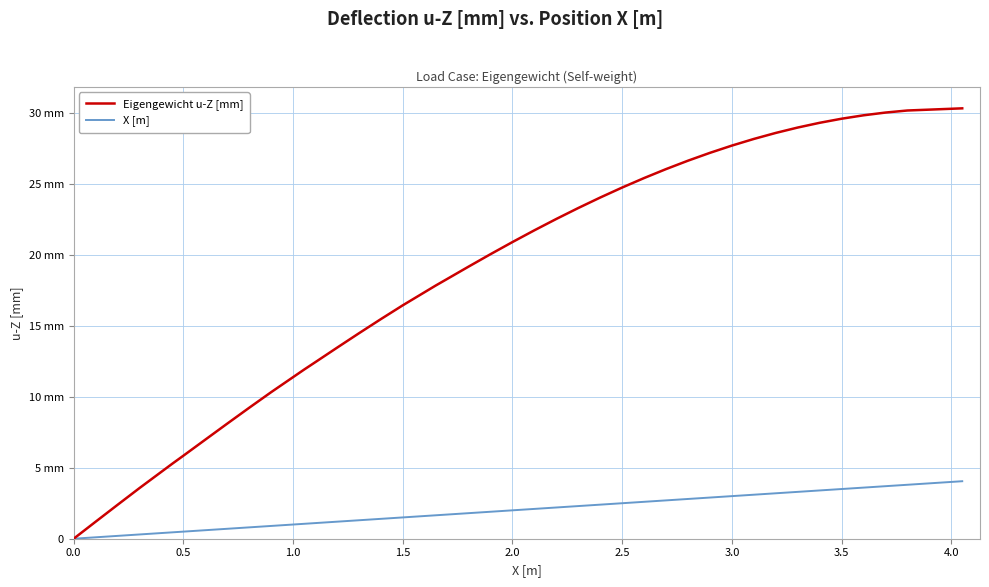

Does the chart have visible grid lines?

Yes